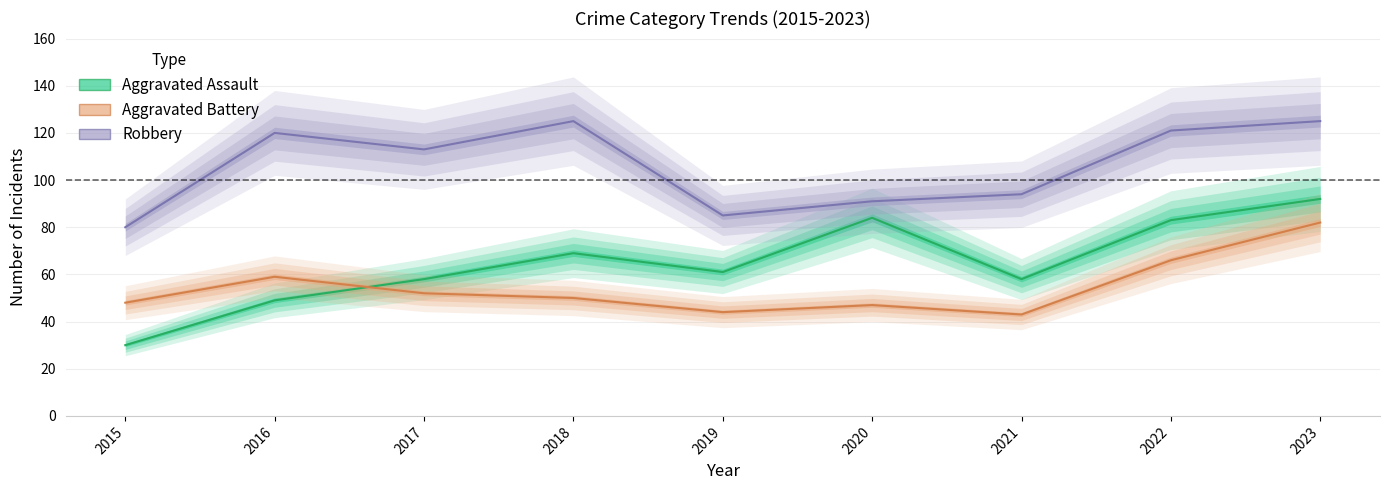

What is the difference between the maximum and minimum values in the Robbery series?

45